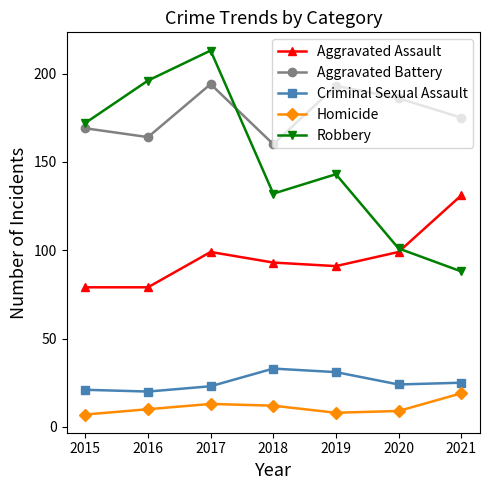

Reading left to right, extract all data points from this chart.

Aggravated Assault: 2015=79	2016=79	2017=99	2018=93	2019=91	2020=99	2021=131
Aggravated Battery: 2015=169	2016=164	2017=194	2018=160	2019=193	2020=186	2021=175
Criminal Sexual Assault: 2015=21	2016=20	2017=23	2018=33	2019=31	2020=24	2021=25
Homicide: 2015=7	2016=10	2017=13	2018=12	2019=8	2020=9	2021=19
Robbery: 2015=172	2016=196	2017=213	2018=132	2019=143	2020=101	2021=88